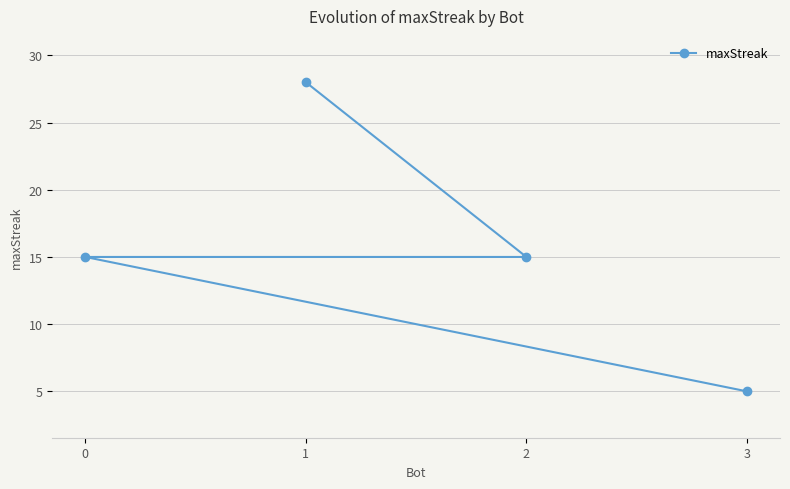

What is the maximum value shown in the chart?

28